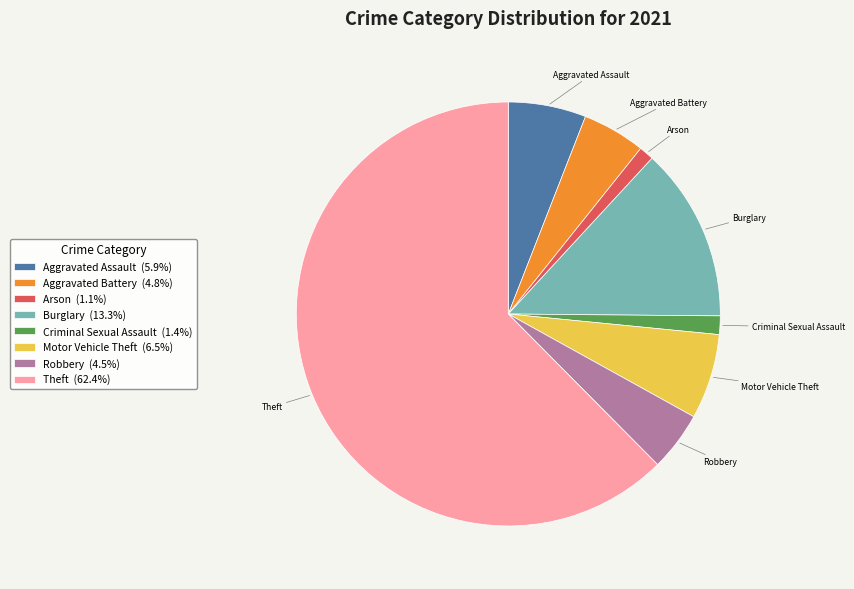

Which has a higher value, Burglary or Motor Vehicle Theft?

Burglary